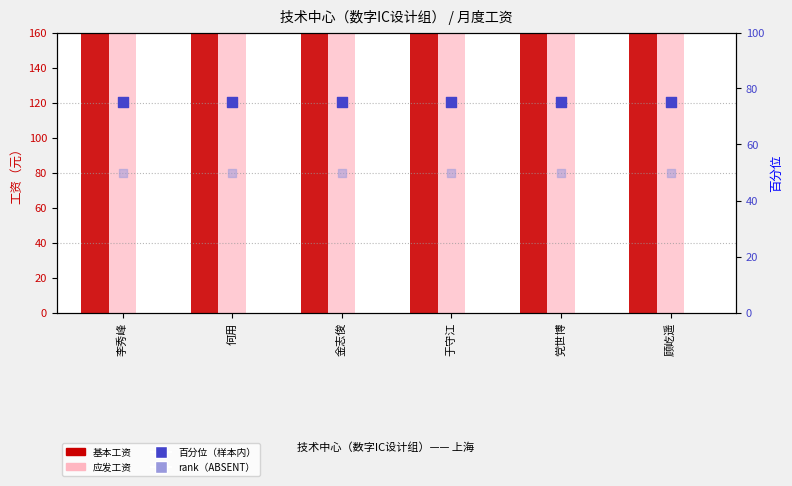

Is the value of 基本工资 at 党世博 greater than the value of rank（ABSENT） at 顾屹遥?

Yes